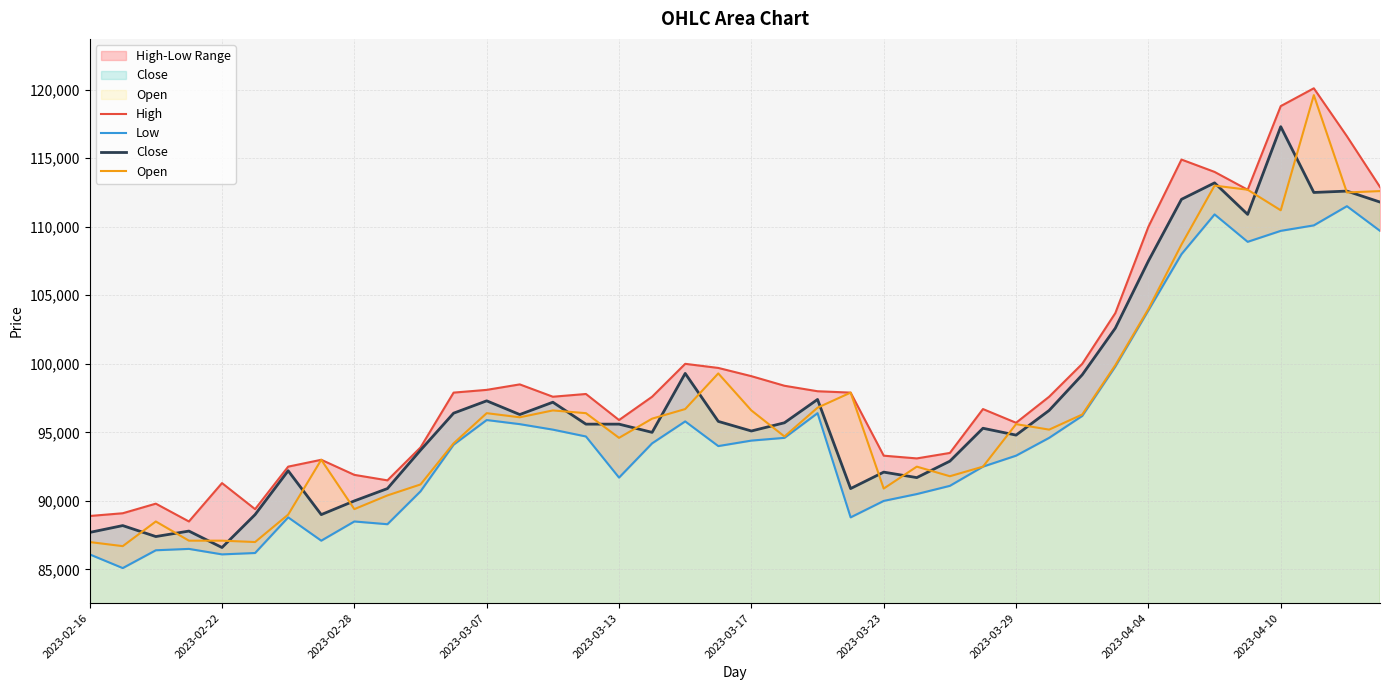

What are all the series names shown in the legend?

High, Low, Close, Open